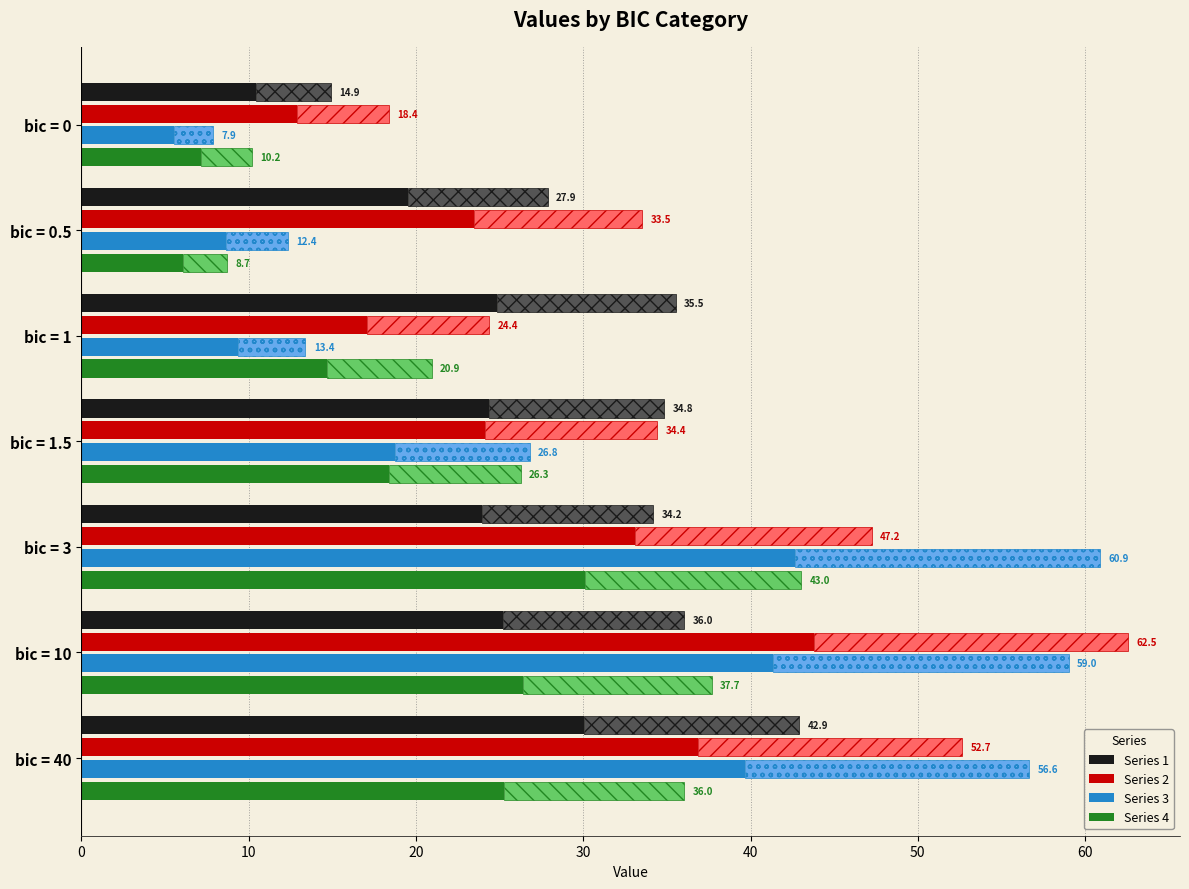

Which category has the highest value in the 3 series?

bic = 3